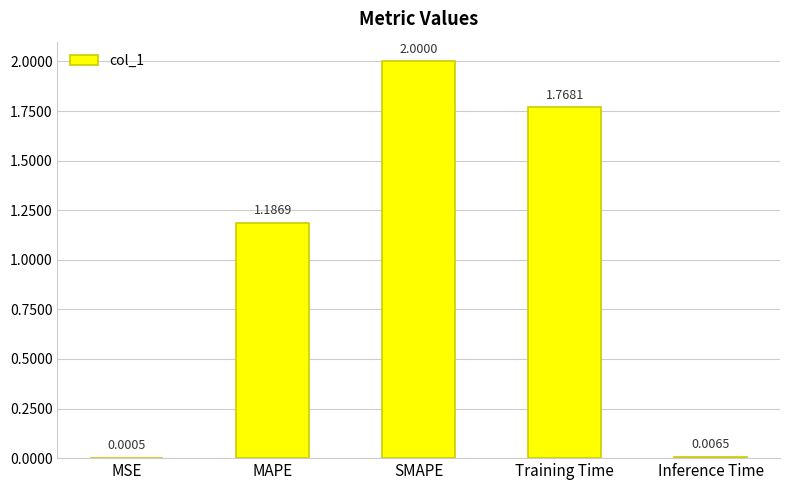

Where does the data first go above 1?

MAPE